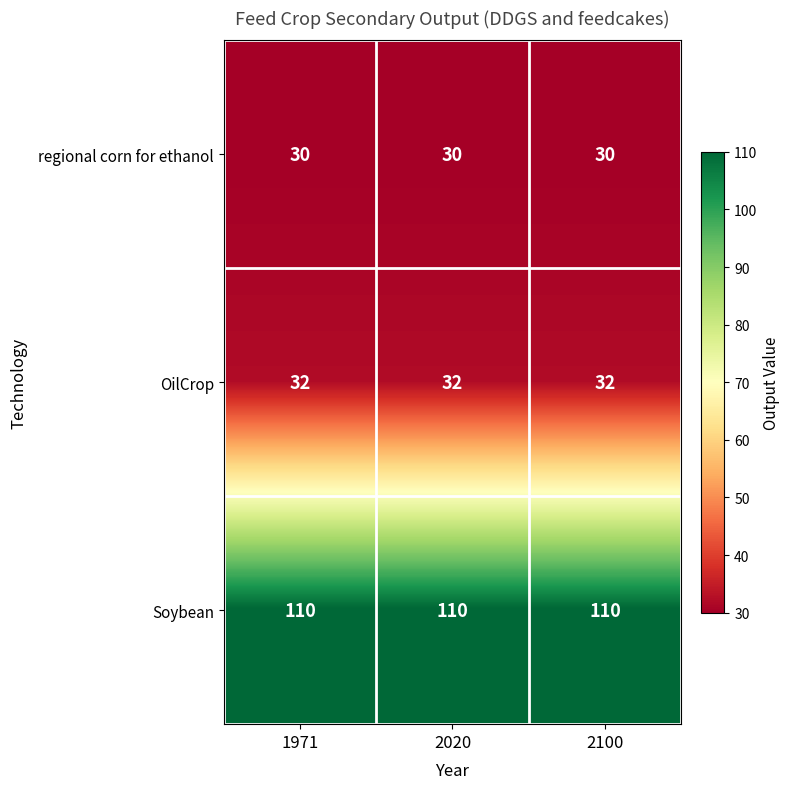

What is the spread (max minus min) of values at 2100?

80